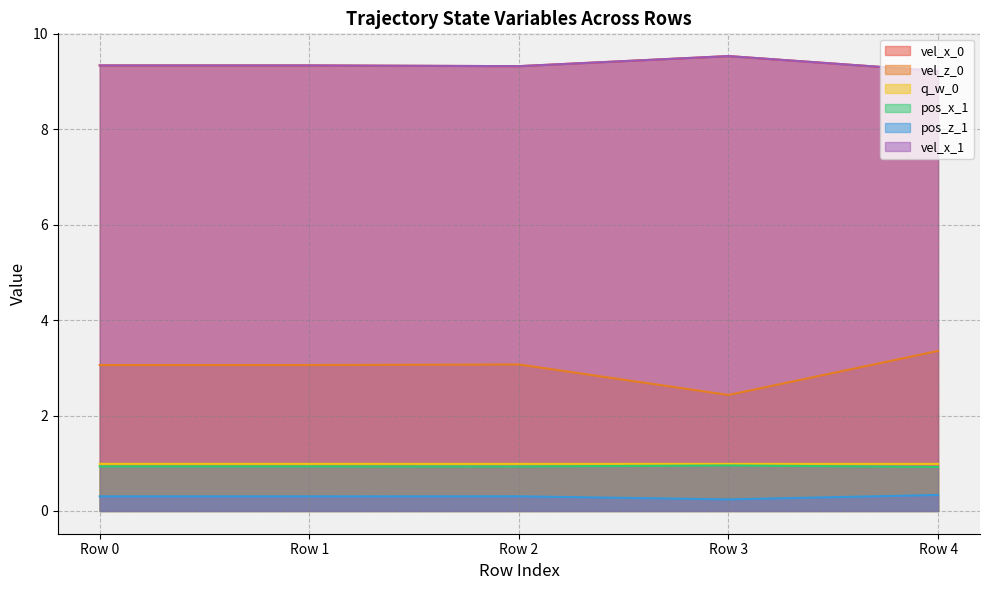

Is the value of pos_z_1 at Row 2 greater than the value of q_w_0 at Row 3?

No